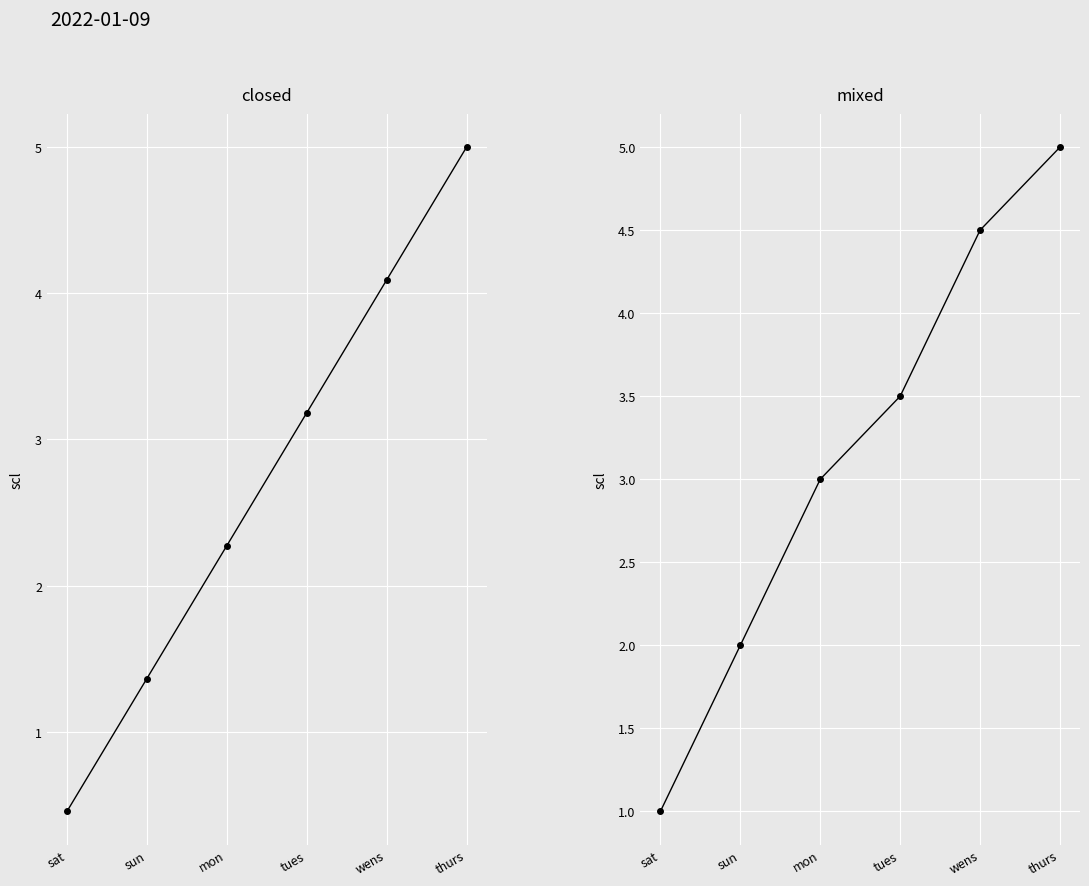

What is the difference between the closed values at sun and sat?

0.9